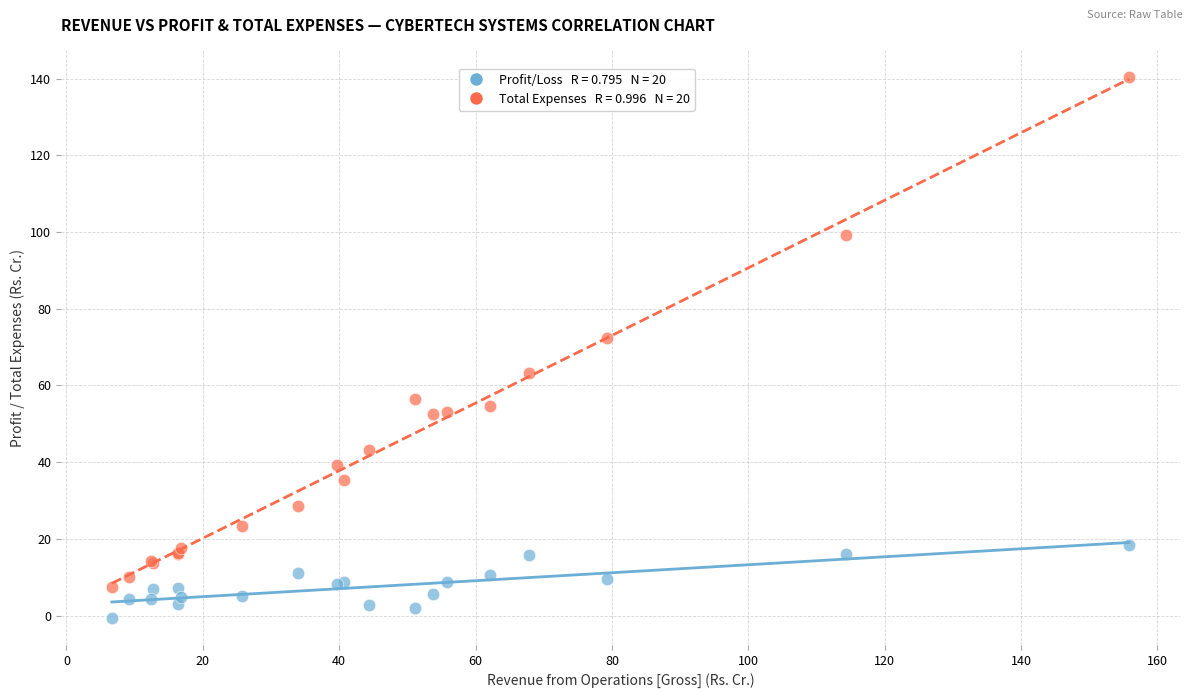

Across all series, what Y value is closest to 69?

72.5